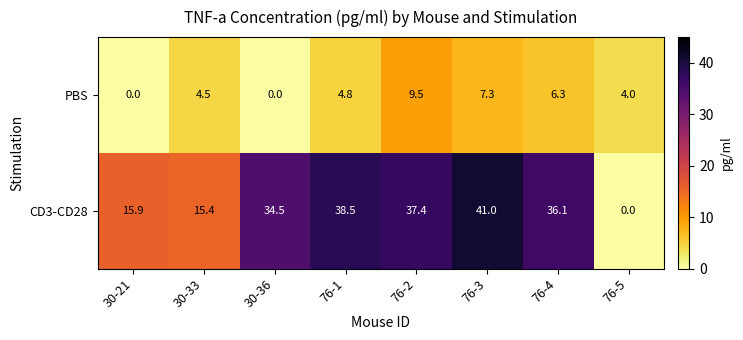

The PBS series shows 4.8 at 76-1. True or false?

True